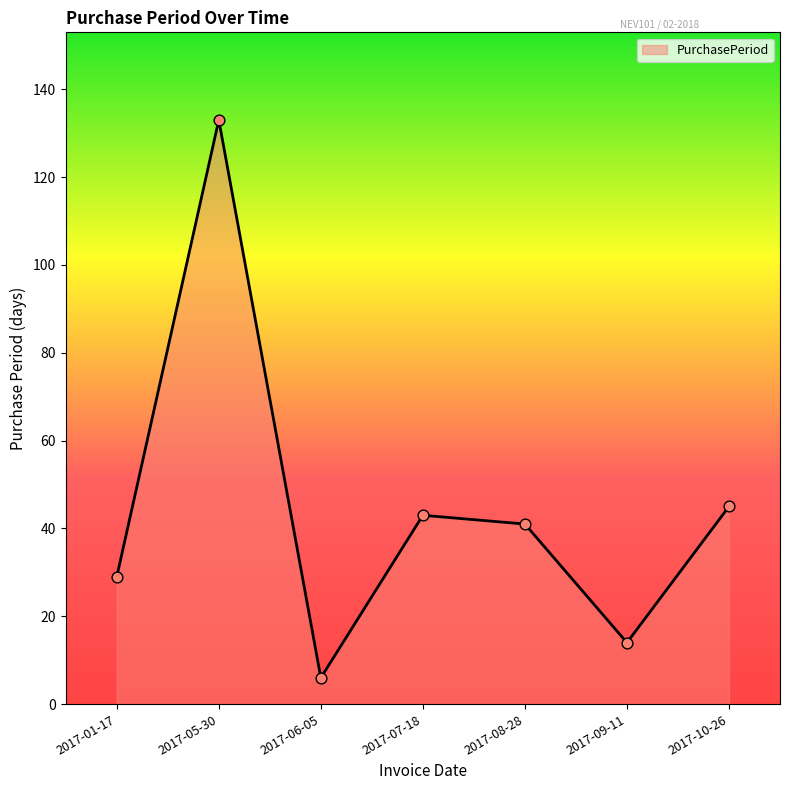

Which has a higher value, 2017-05-30 or 2017-01-17?

2017-05-30